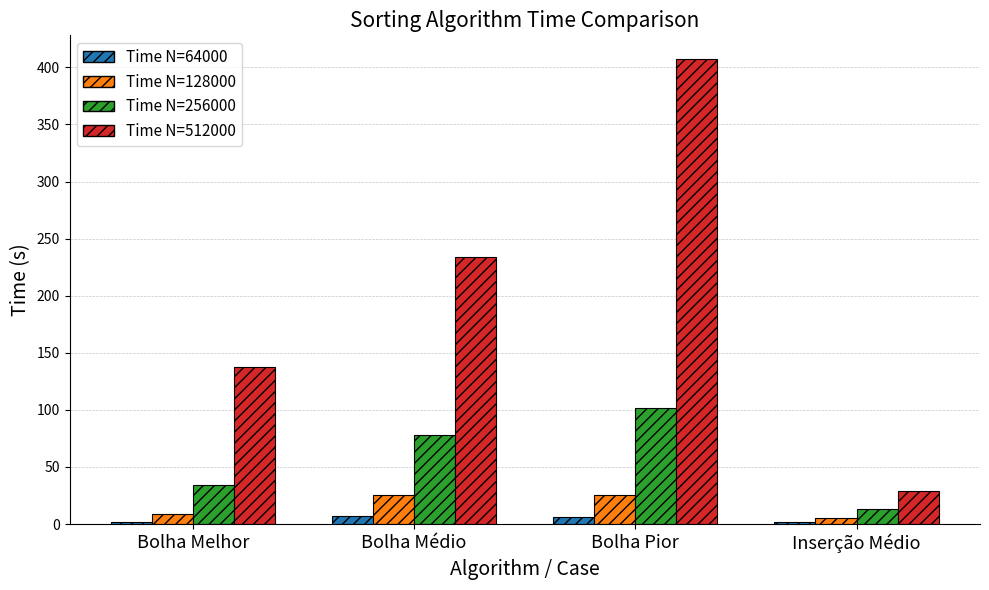

At which label does Time N=64000 first exceed 6?

Bolha Médio